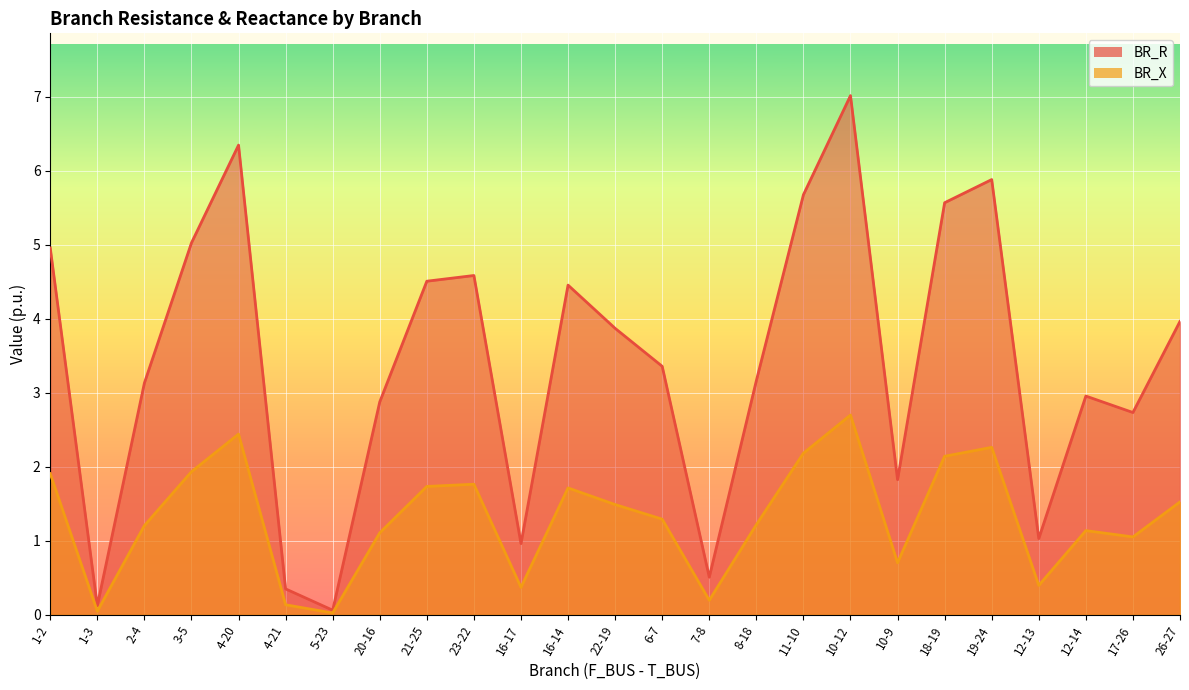

True or false: BR_R has more than 2 points higher than both neighbors.

True